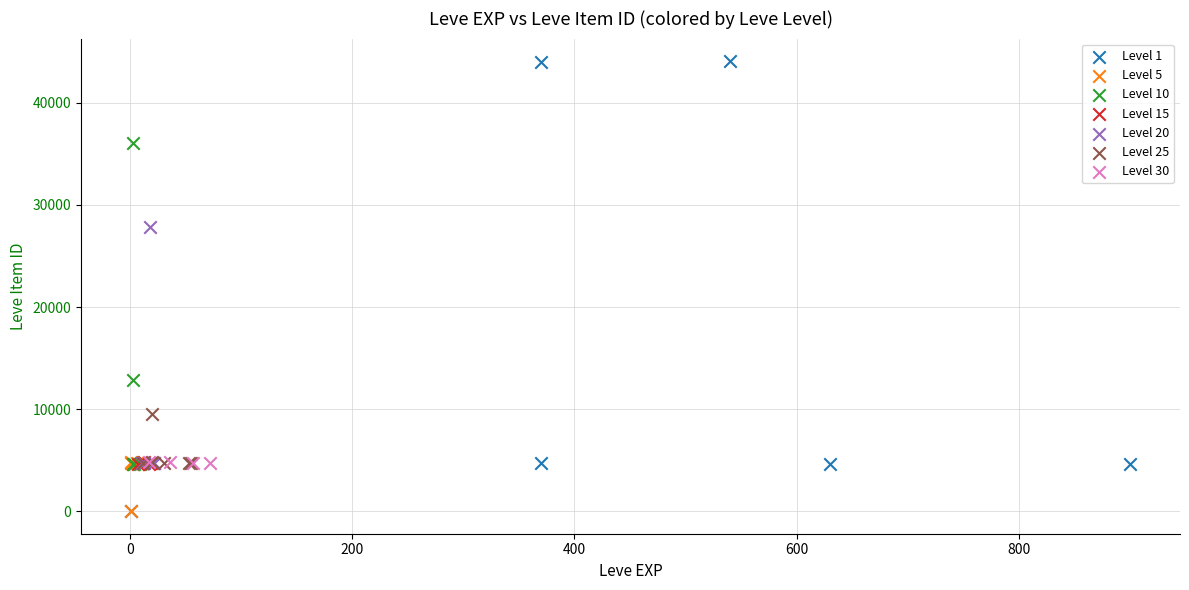

Which series has the largest Y range (max minus min)?

Level 1